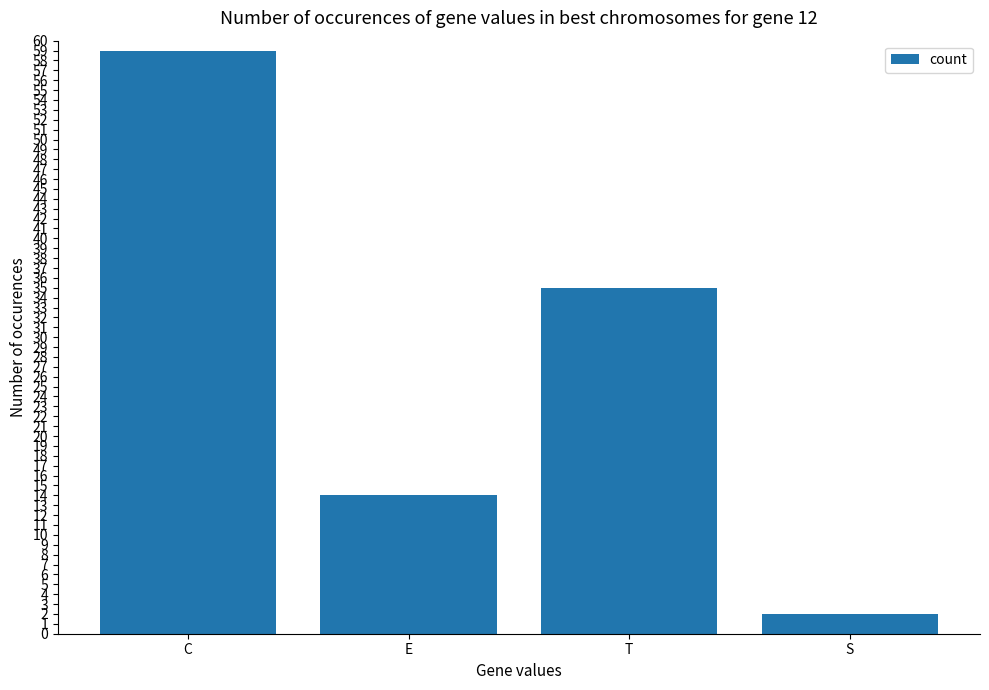

Rank the categories by value from highest to lowest.

C, T, E, S